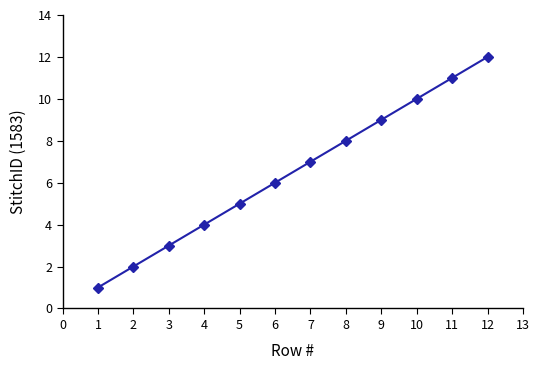

Rank the categories by value from lowest to highest.

1, 2, 3, 4, 5, 6, 7, 8, 9, 10, 11, 12